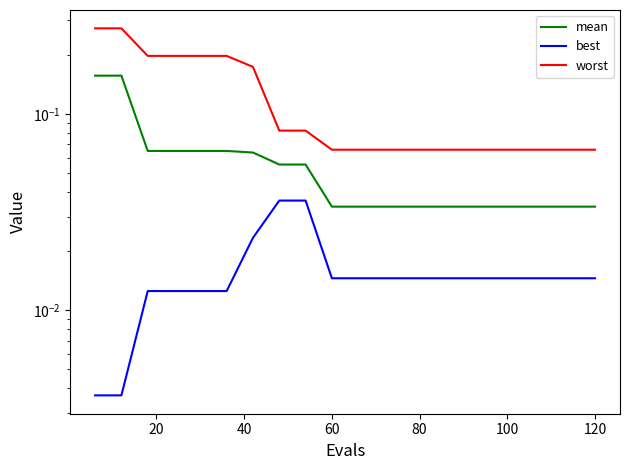

What is the average value of the worst series?

0.1